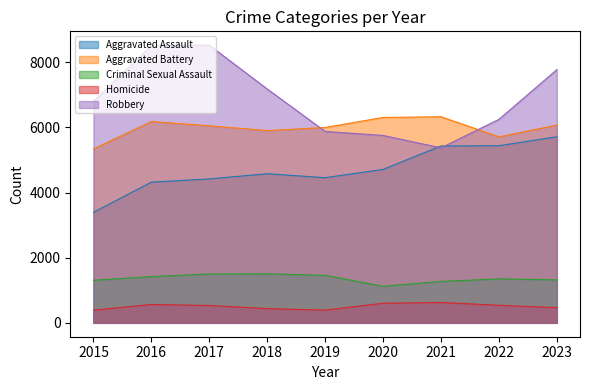

At which label does Robbery first exceed 6800?

2016